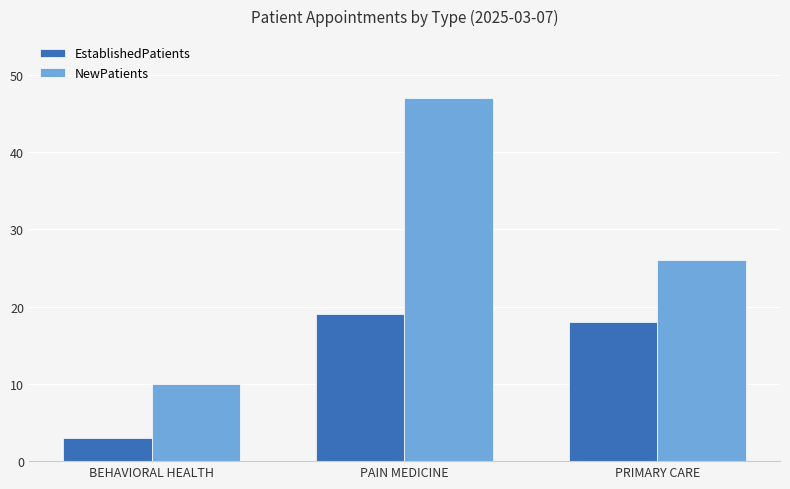

What is the label of the 3rd bar from the right?

BEHAVIORAL HEALTH